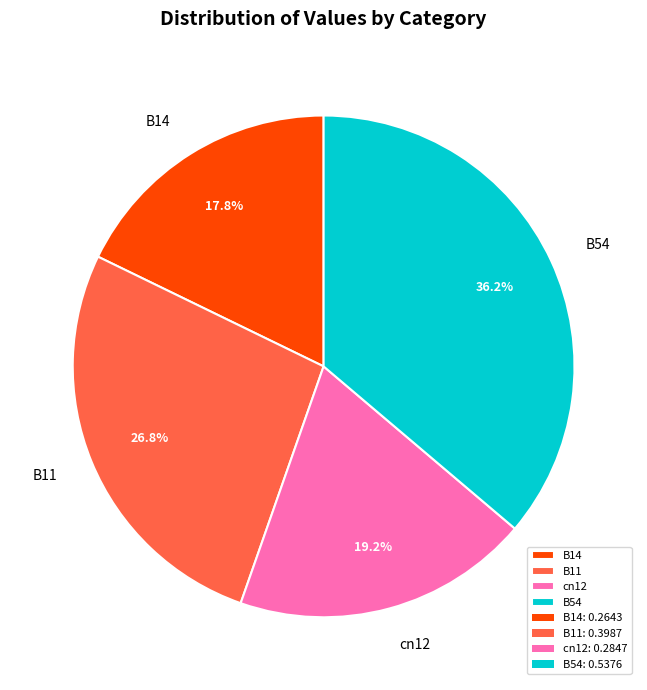

Combined, do cn12 and B11 account for over 50%?

No